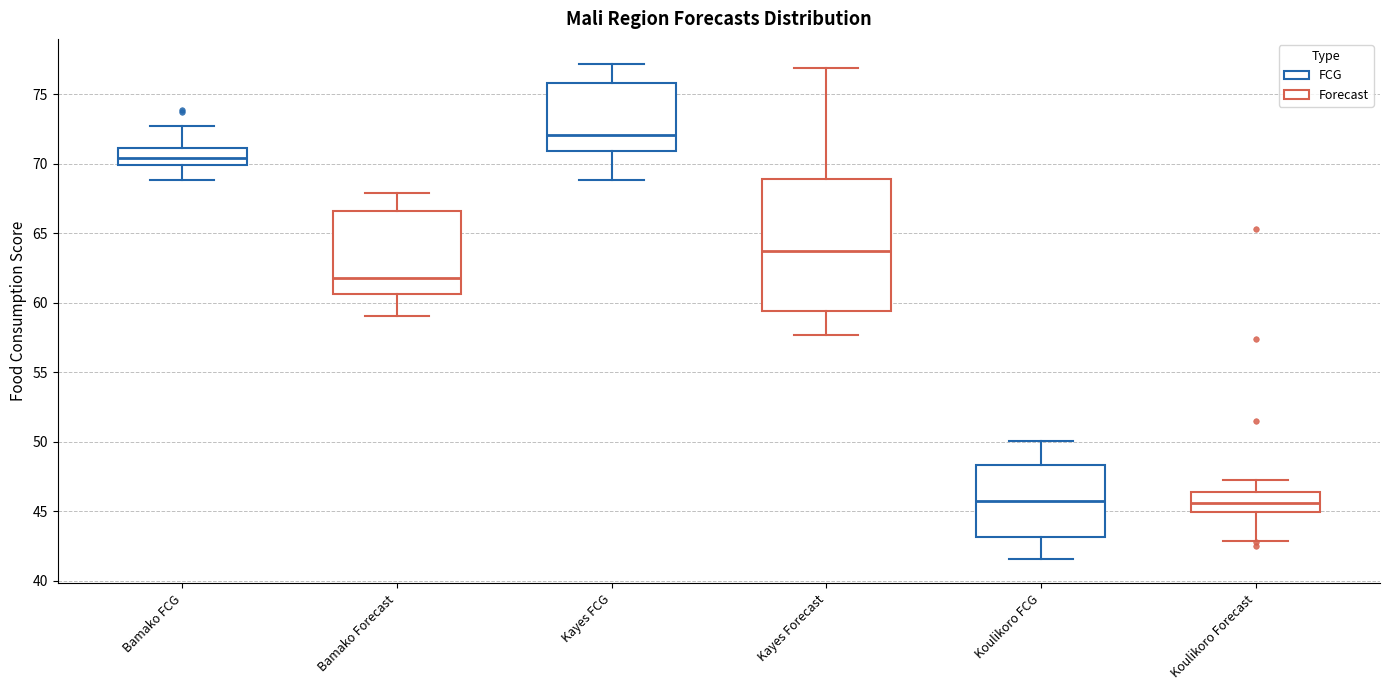

Reading left to right, transcribe this box plot: for each box, give where its median line is, the range the box spans, and where its two whiskers end, as read against the y-axis. The values are not printed on the chart, so give them approximately, as read against the axis.

Bamako FCG: median 70.5, box 70.0 to 71.0, whiskers 69.0 to 72.5
Bamako Forecast: median 62.0, box 60.5 to 66.5, whiskers 59.0 to 68.0
Kayes FCG: median 72.0, box 71.0 to 76.0, whiskers 69.0 to 77.0
Kayes Forecast: median 63.5, box 59.5 to 69.0, whiskers 57.5 to 77.0
Koulikoro FCG: median 45.5, box 43.0 to 48.5, whiskers 41.5 to 50.0
Koulikoro Forecast: median 45.5, box 45.0 to 46.5, whiskers 43.0 to 47.5